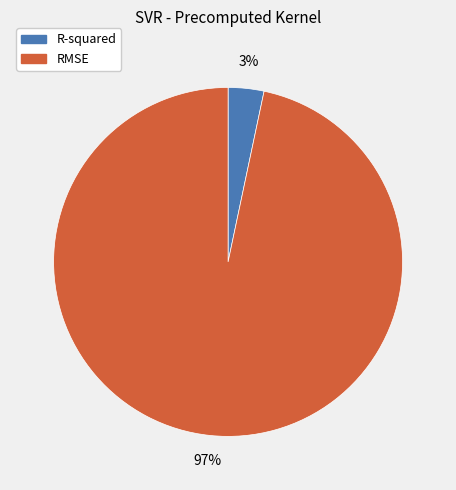

Is the sum of RMSE and R-squared greater than half?

Yes